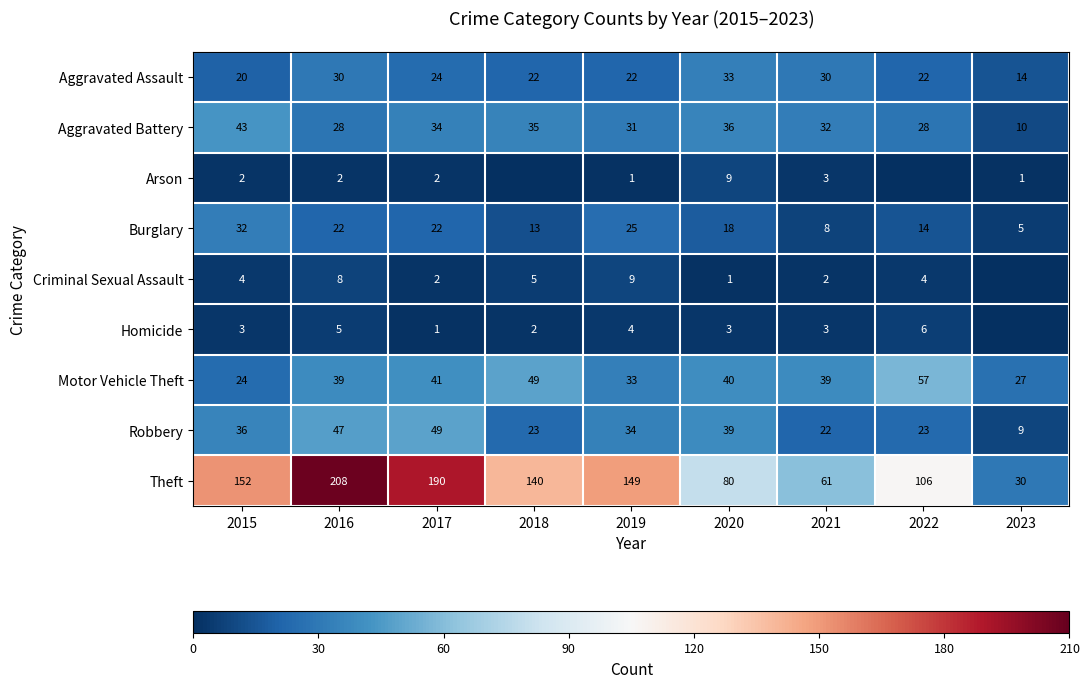

What is the difference between the second highest and second lowest values in the Burglary series?

17